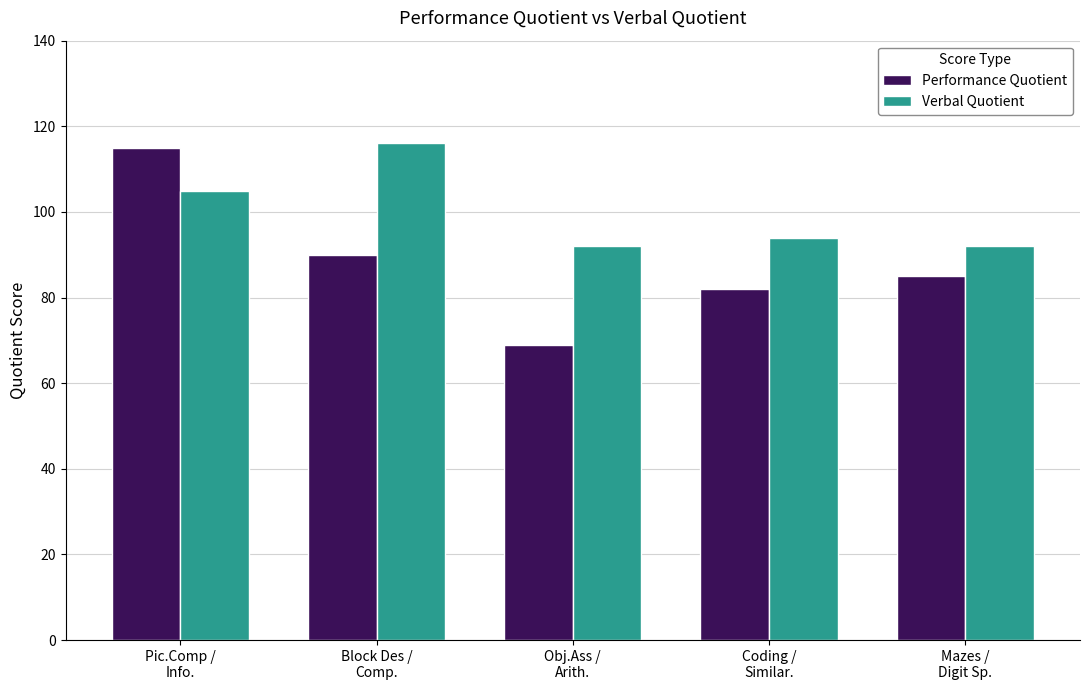

What position from the right is Pic.Comp /
Info.?

5